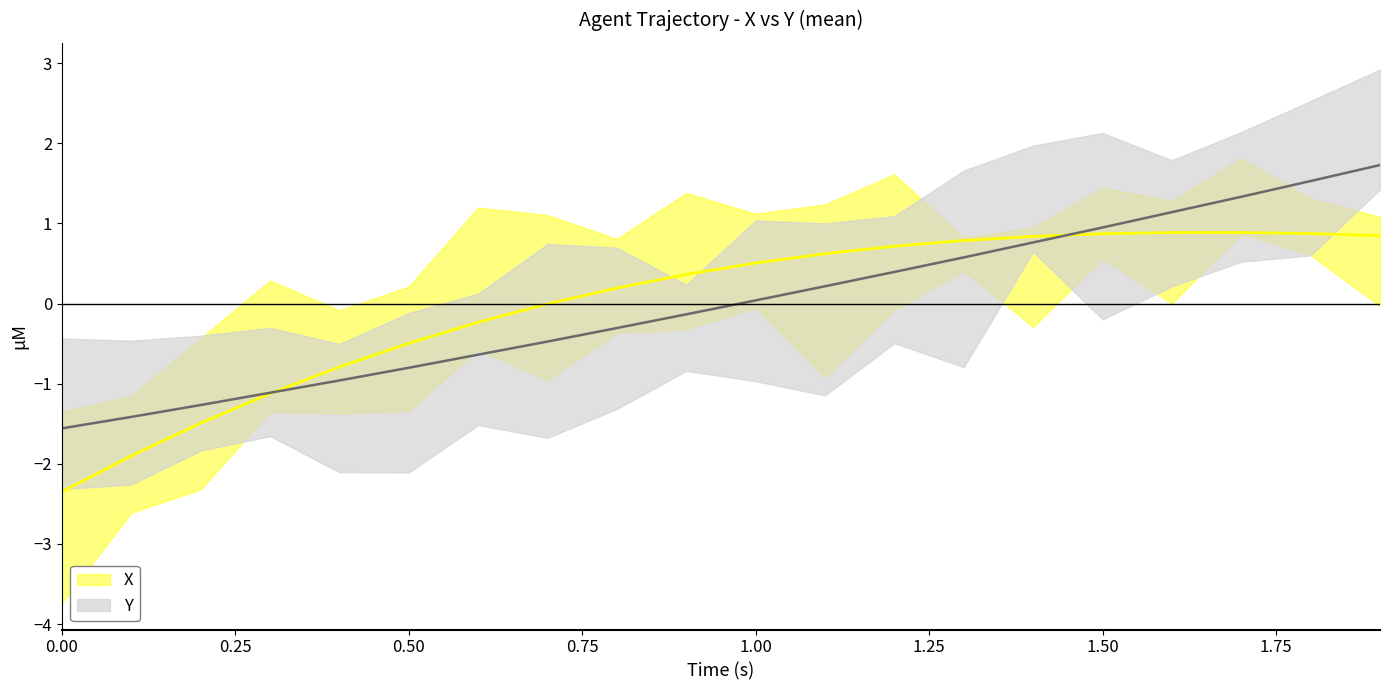

What is the lowest value of the Y series?

-1.6